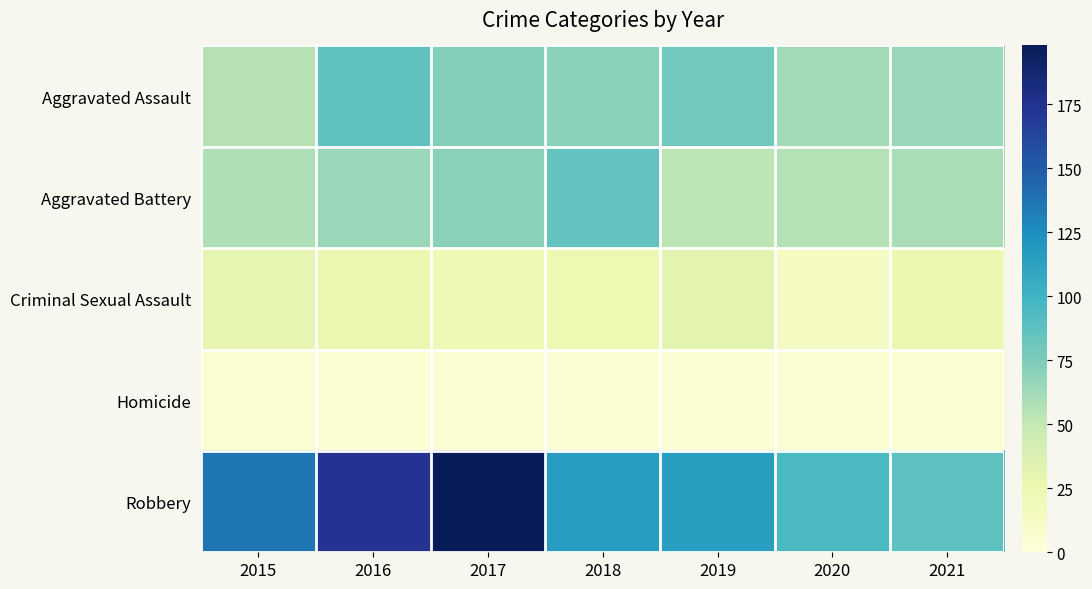

Count the number of data series in this chart.

5